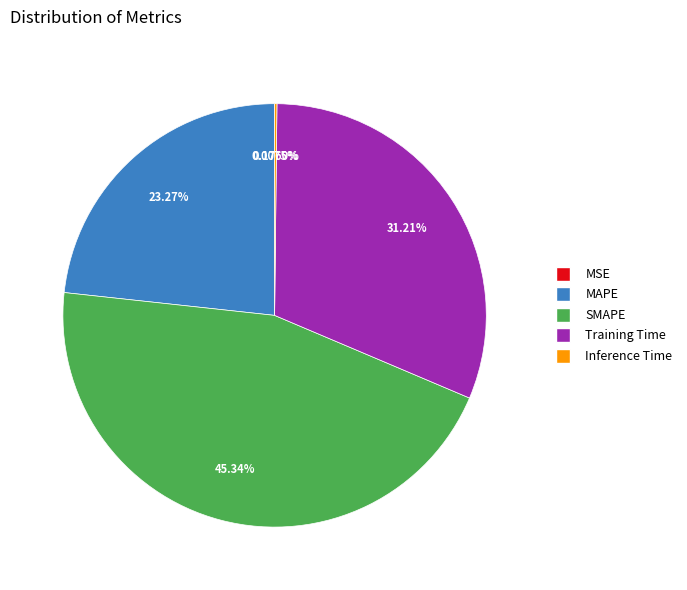

What percentage is the MAPE slice, to the nearest percent?

23%